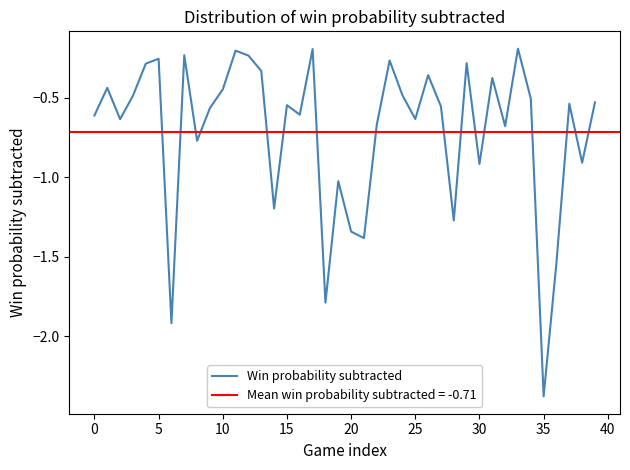

At which category does the chart reach its minimum across all series?

35